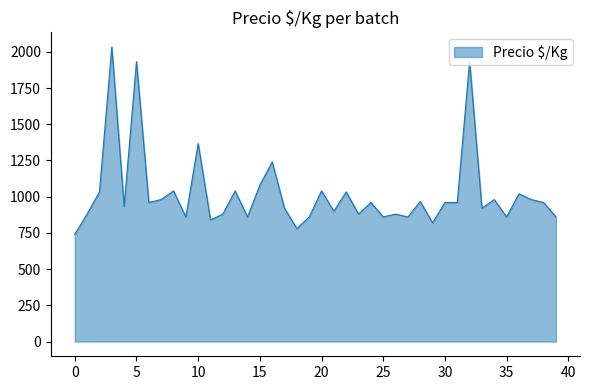

What is the smallest value displayed?

740